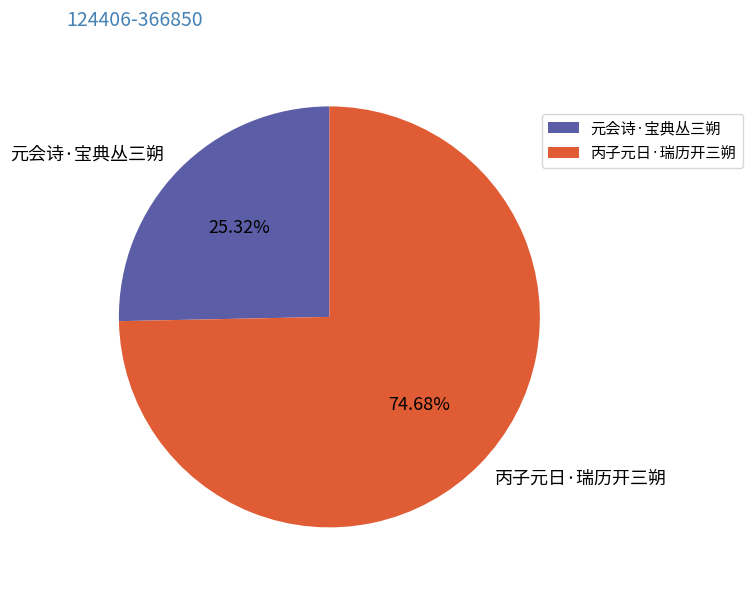

Is it true that 元会诗·宝典丛三朔 is 13% of the pie?

False